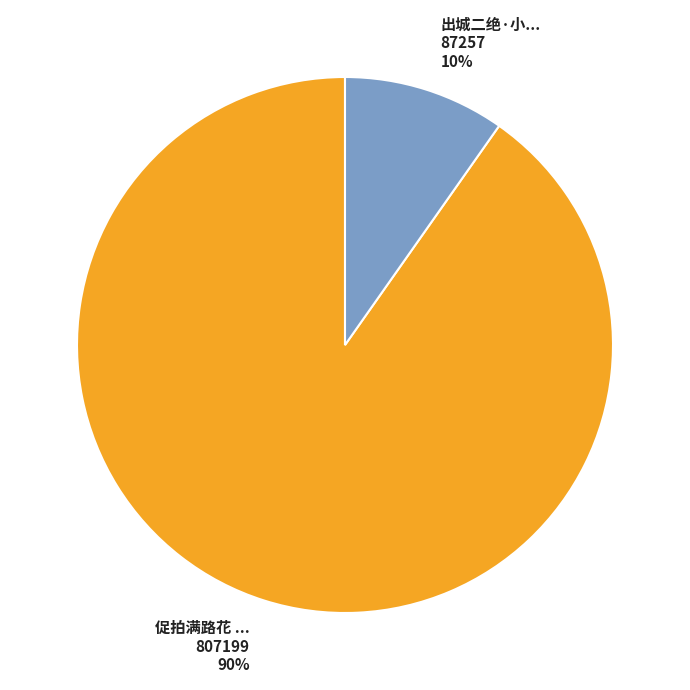

Is there a majority slice in this chart?

Yes